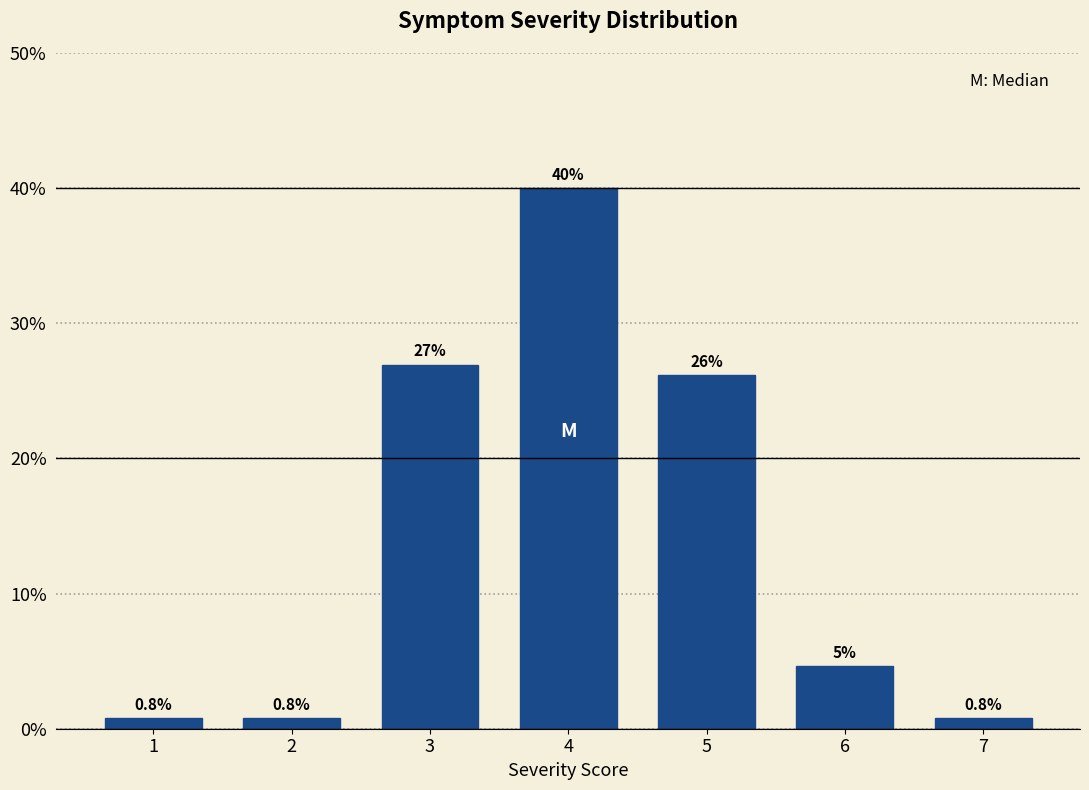

Reading right to left, what are all the values shown in this chart?

0.8	4.6	26.2	40.0	26.9	0.8	0.8